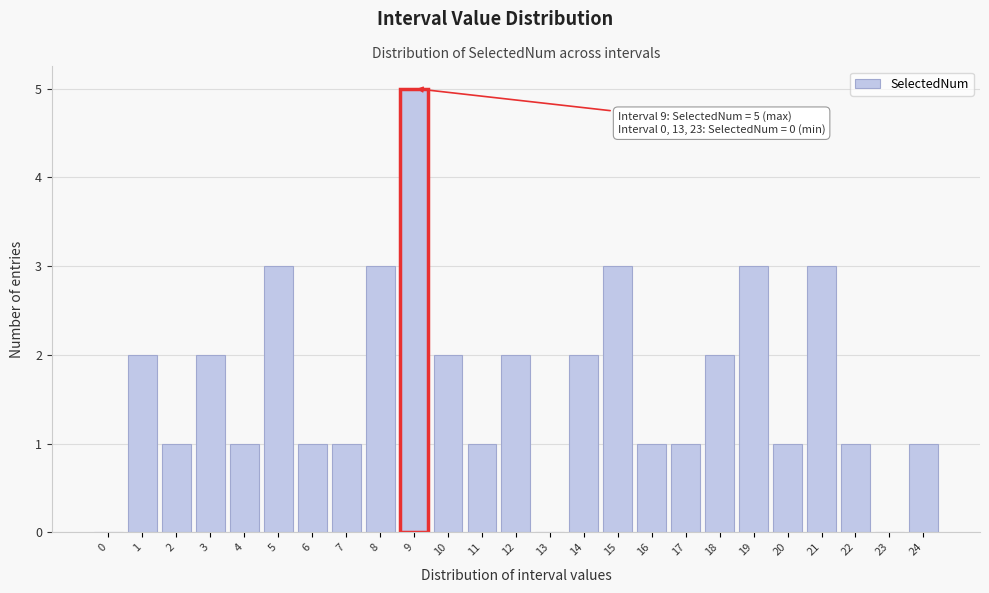

Reading left to right, list all the values displayed in this chart.

0=0	1=2	2=1	3=2	4=1	5=3	6=1	7=1	8=3	9=5	10=2	11=1	12=2	13=0	14=2	15=3	16=1	17=1	18=2	19=3	20=1	21=3	22=1	23=0	24=1